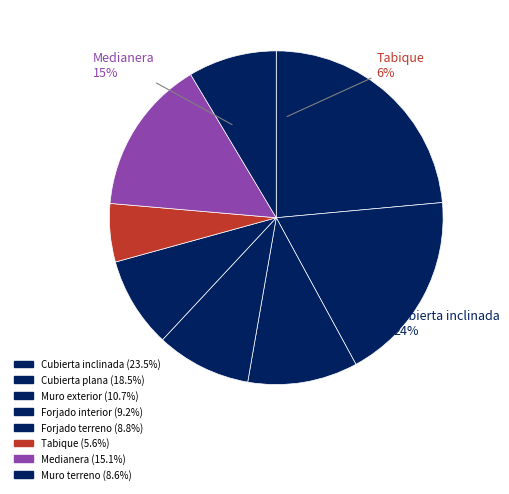

How many segments does this pie chart have?

8